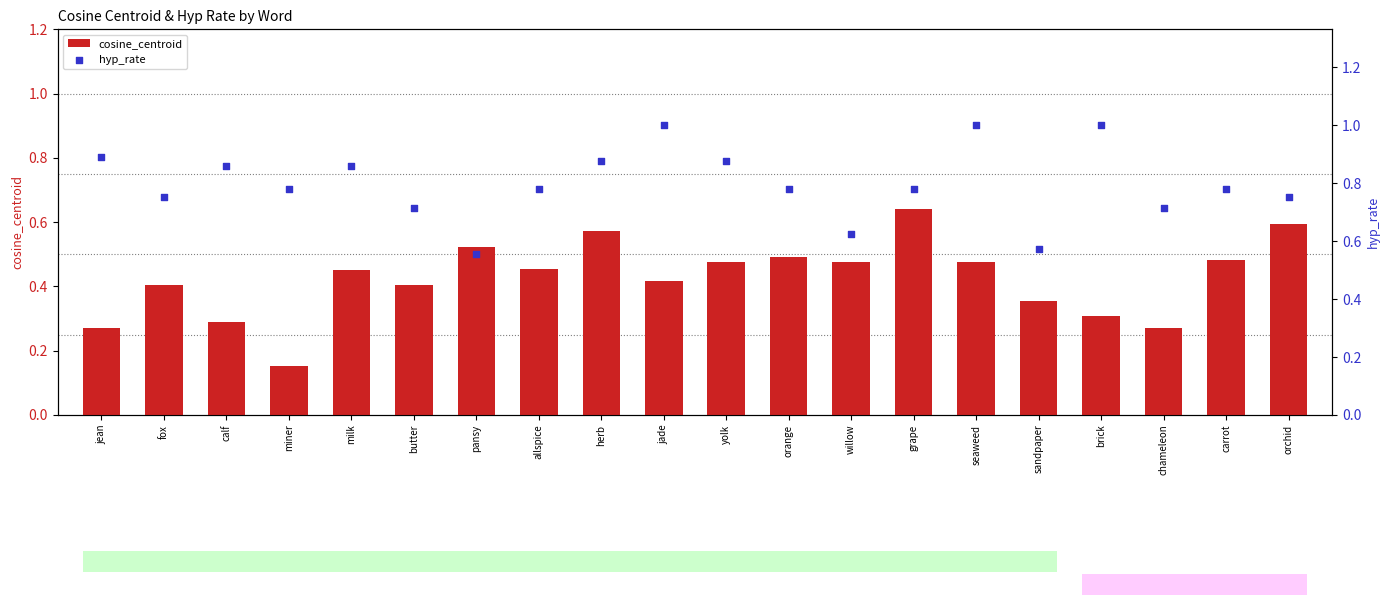

Is the value of hyp_rate at chameleon greater than the value of cosine_centroid at allspice?

Yes